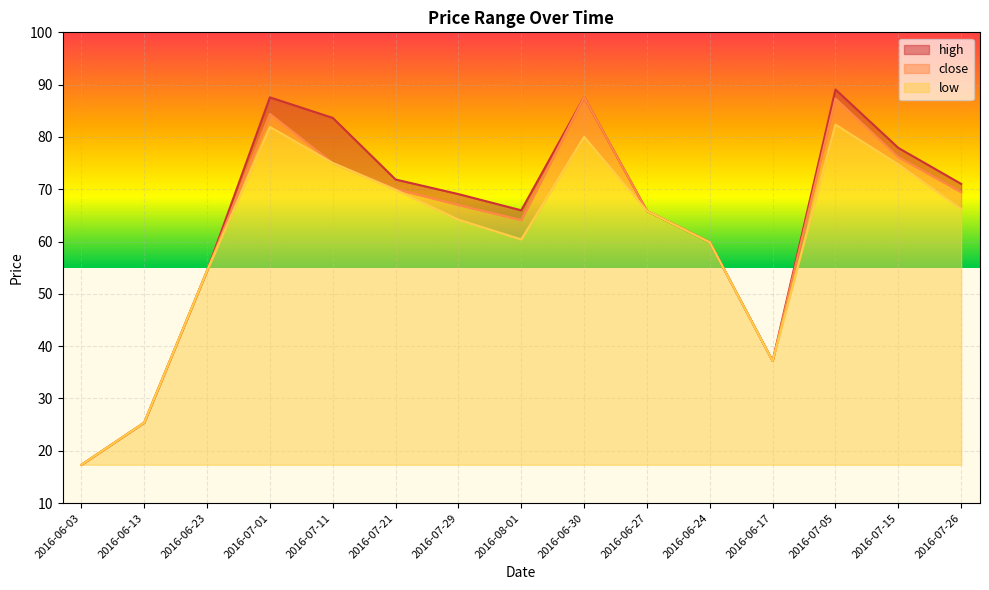

In low, how many points are lower than both neighbors (excluding endpoints)?

2